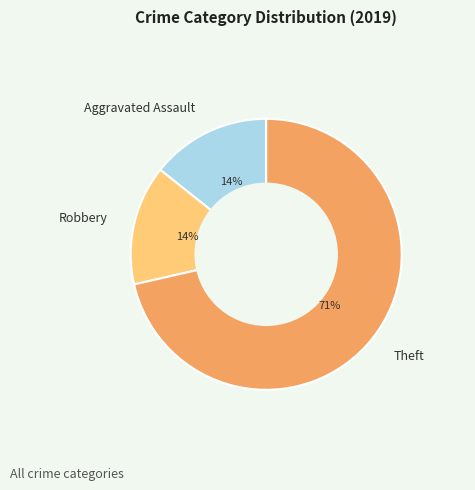

What is the largest slice in the pie chart?

Theft